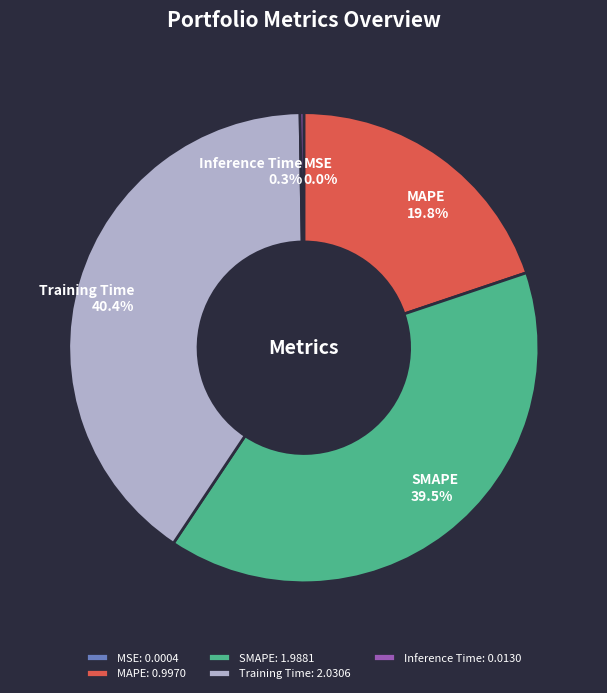

True or false: MAPE accounts for 6% of the total.

False